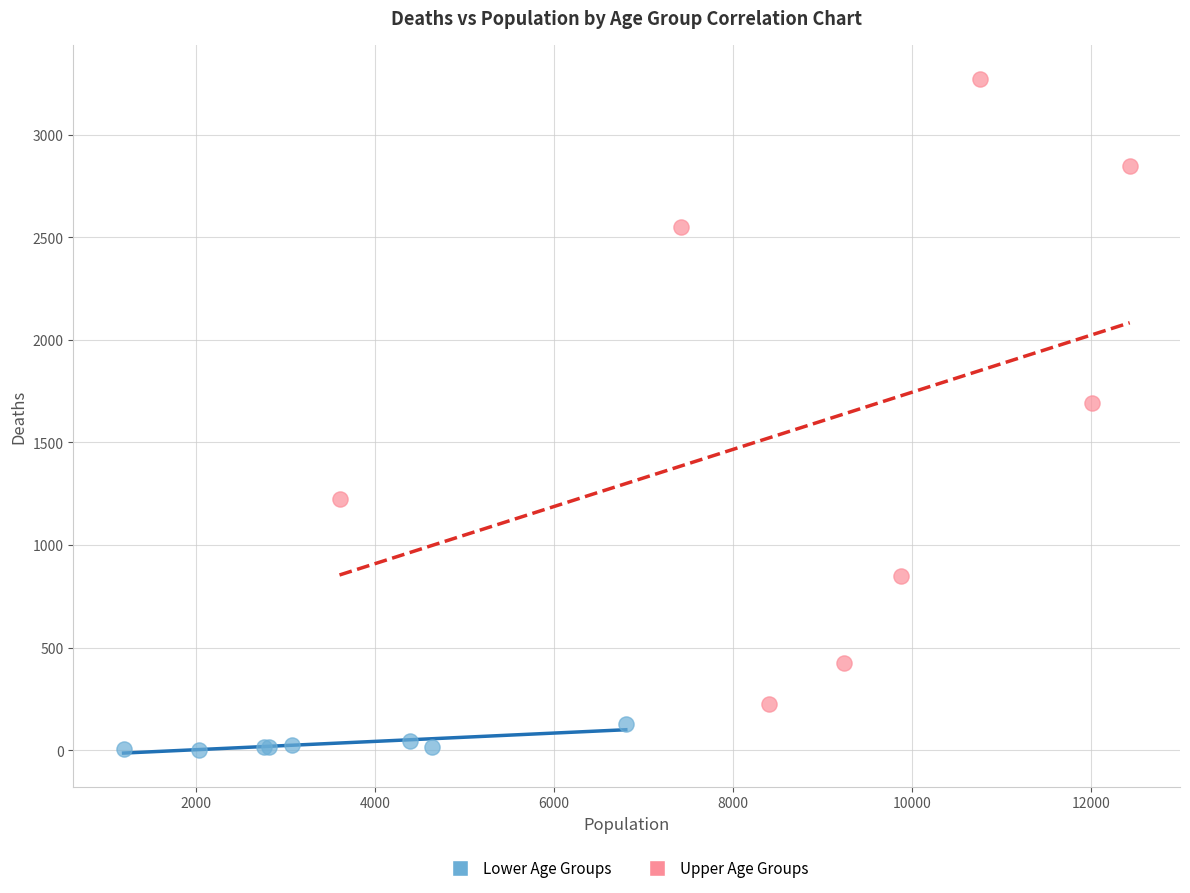

Which series reaches the maximum Y coordinate?

Upper Age Groups